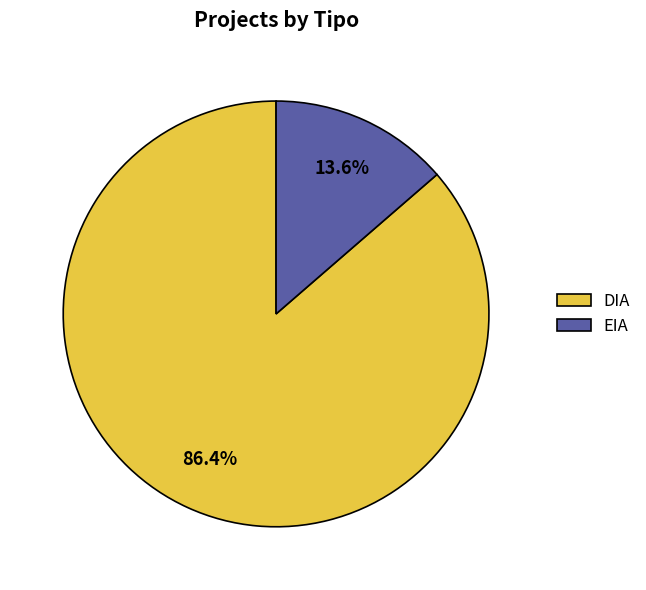

Which category has the smallest portion of the pie?

EIA